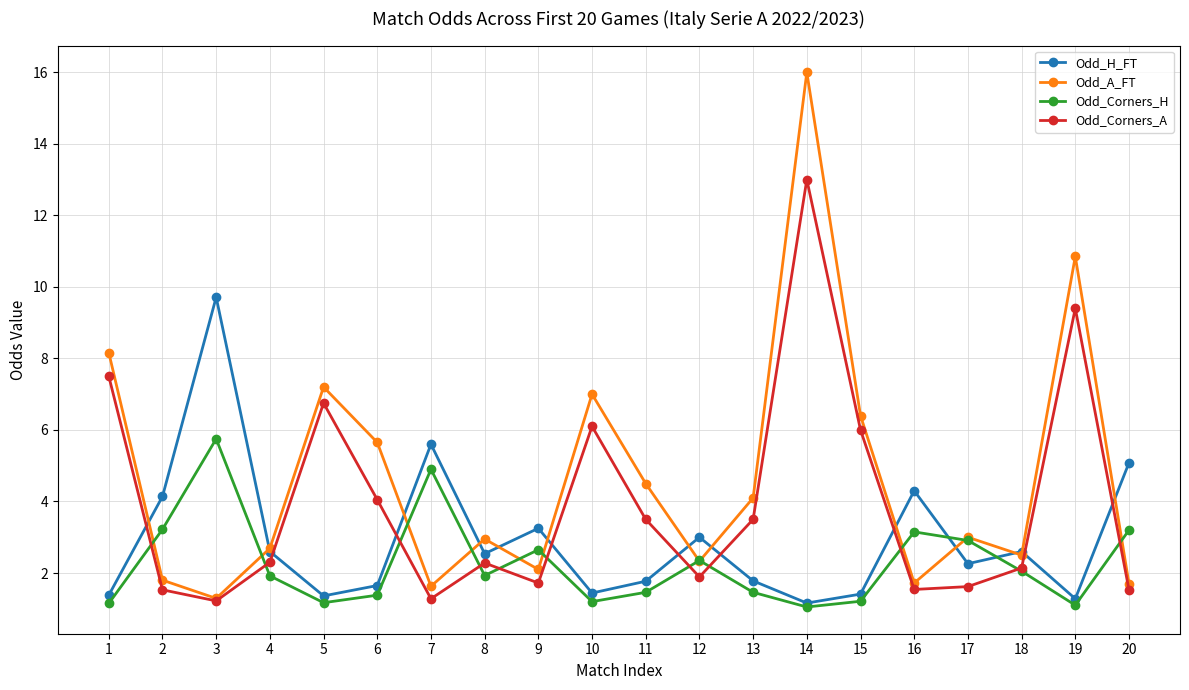

What is the sum of the Odd_Corners_A values at 4 and 13?

5.8